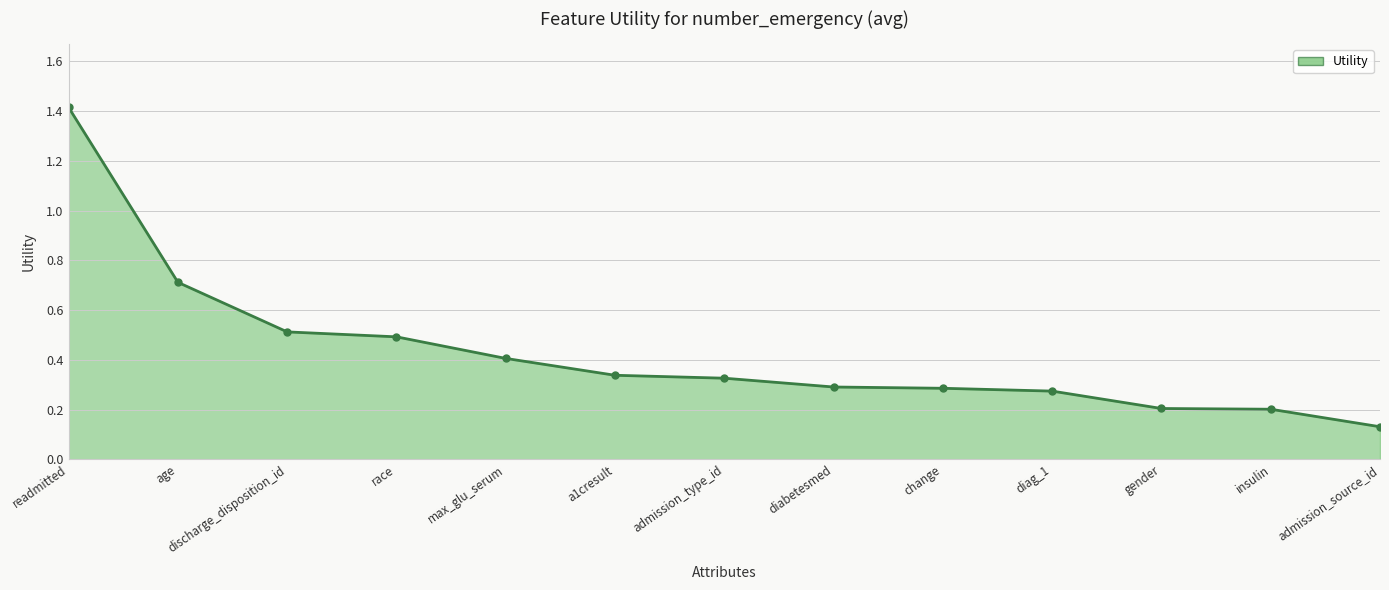

True or false: the data shows 0.1 at admission_source_id.

False